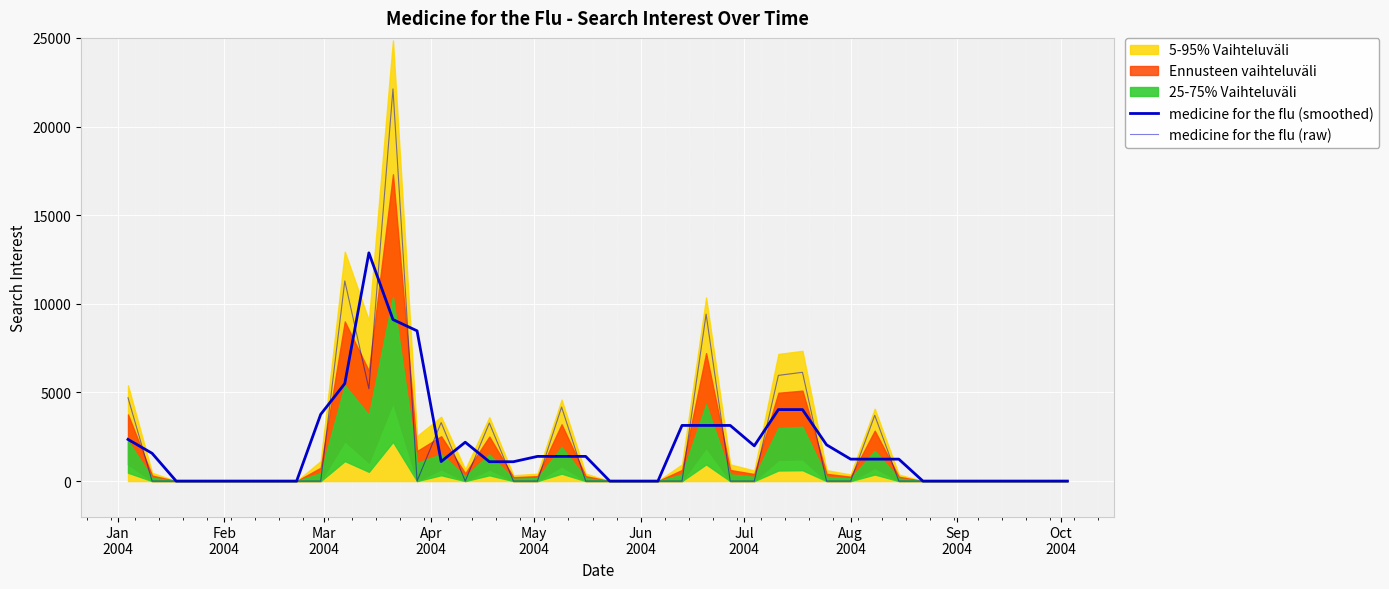

Reading left to right, transcribe all the data shown in this chart.

medicine for the flu (smoothed): 2349.6	1566.4	0.0	0.0	0.0	0.0	0.0	0.0	3763.5	5499.3	12873.5	9109.9	8474.3	1100.2	2191.6	1091.4	1091.4	1392.0	1392.0	1392.0	0.0	0.0	0.0	3138.7	3138.7	3138.7	1987.3	4032.6	4032.6	2045.2	1236.7	1236.7	1236.7	0.0	0.0	0.0	0.0	0.0	0.0	0.0
medicine for the flu (raw): 4699.2	0.0	0.0	0.0	0.0	0.0	0.0	0.0	0.0	11290.6	5207.4	22122.4	0.0	3300.6	0.0	3274.1	0.0	0.0	4176.1	0.0	0.0	0.0	0.0	0.0	9416.2	0.0	0.0	5961.9	6135.7	0.0	0.0	3710.1	0.0	0.0	0.0	0.0	0.0	0.0	0.0	0.0